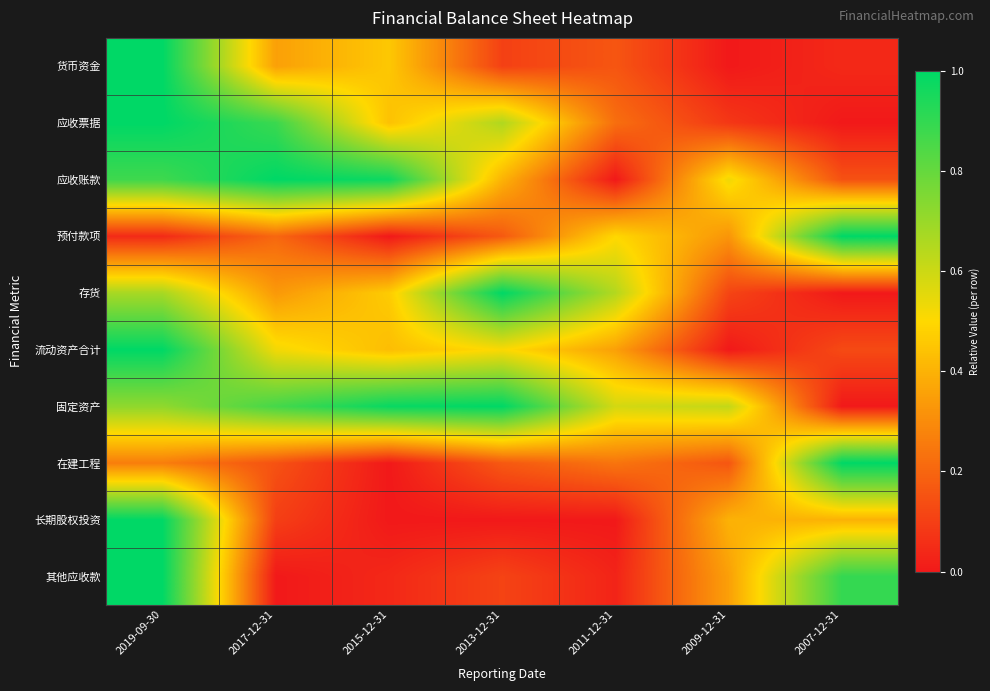

How many series are shown in this chart?

10